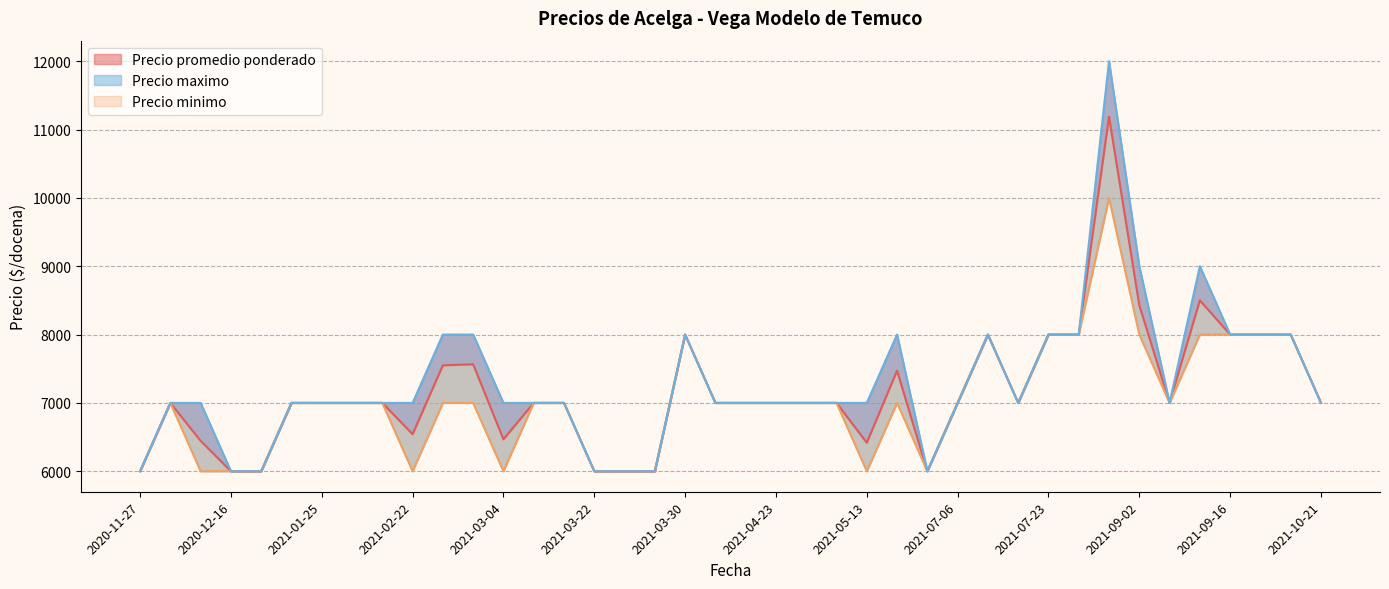

What is the smallest value displayed?

6000